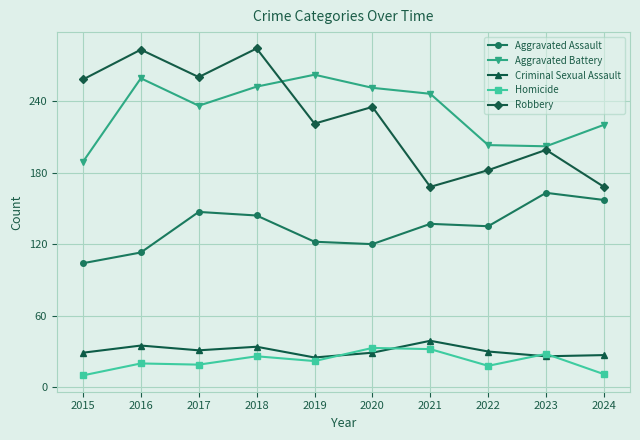

What are all the series names shown in the legend?

Aggravated Assault, Aggravated Battery, Criminal Sexual Assault, Homicide, Robbery